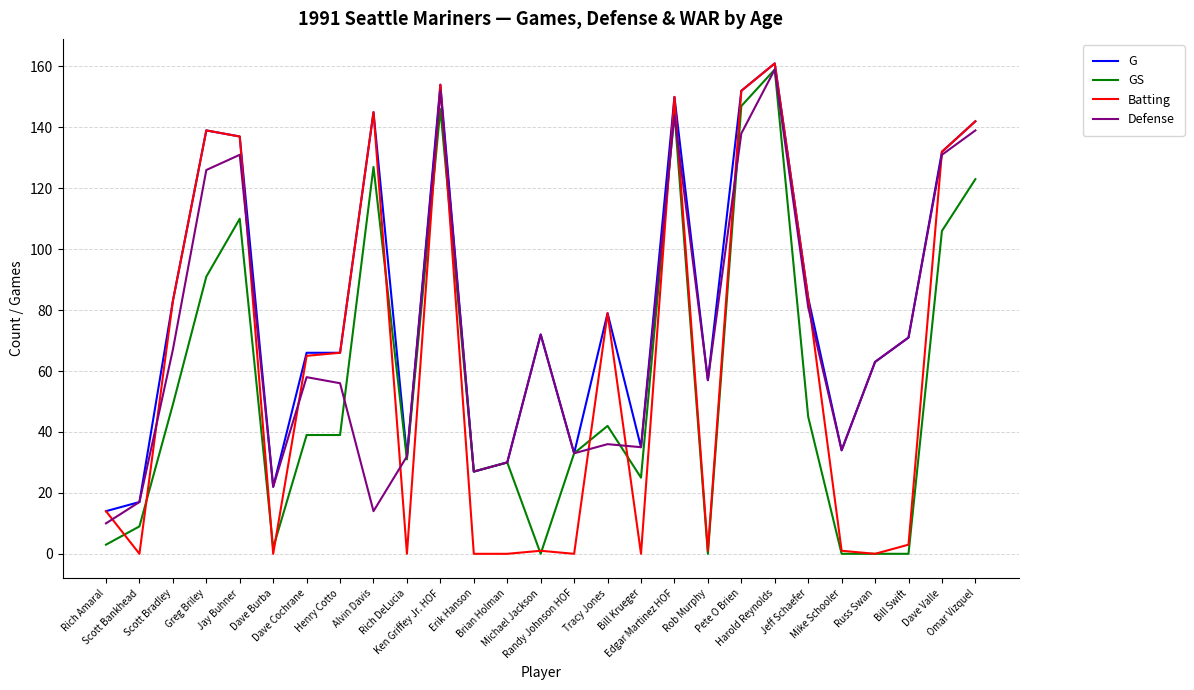

What is the highest value of the G series?

161